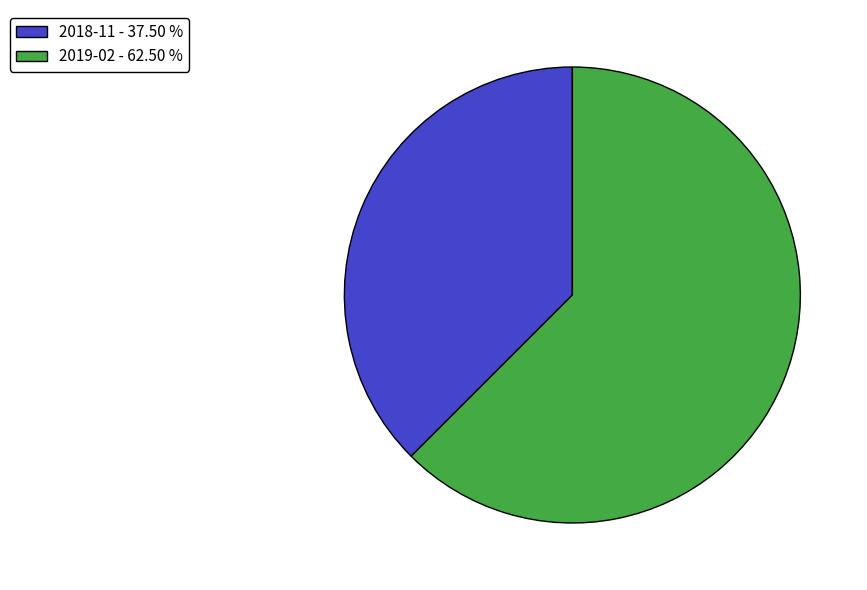

What is the ratio of the value at 2018-11 - 37.50 % to the value at 2019-02 - 62.50 %?

0.6